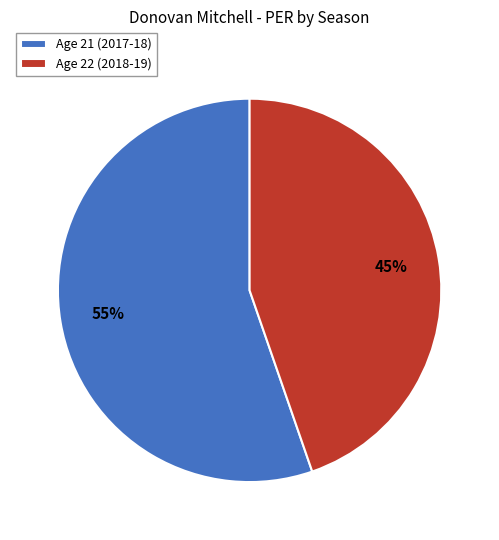

Is it true that Age 21 (2017-18) is 69% of the pie?

False